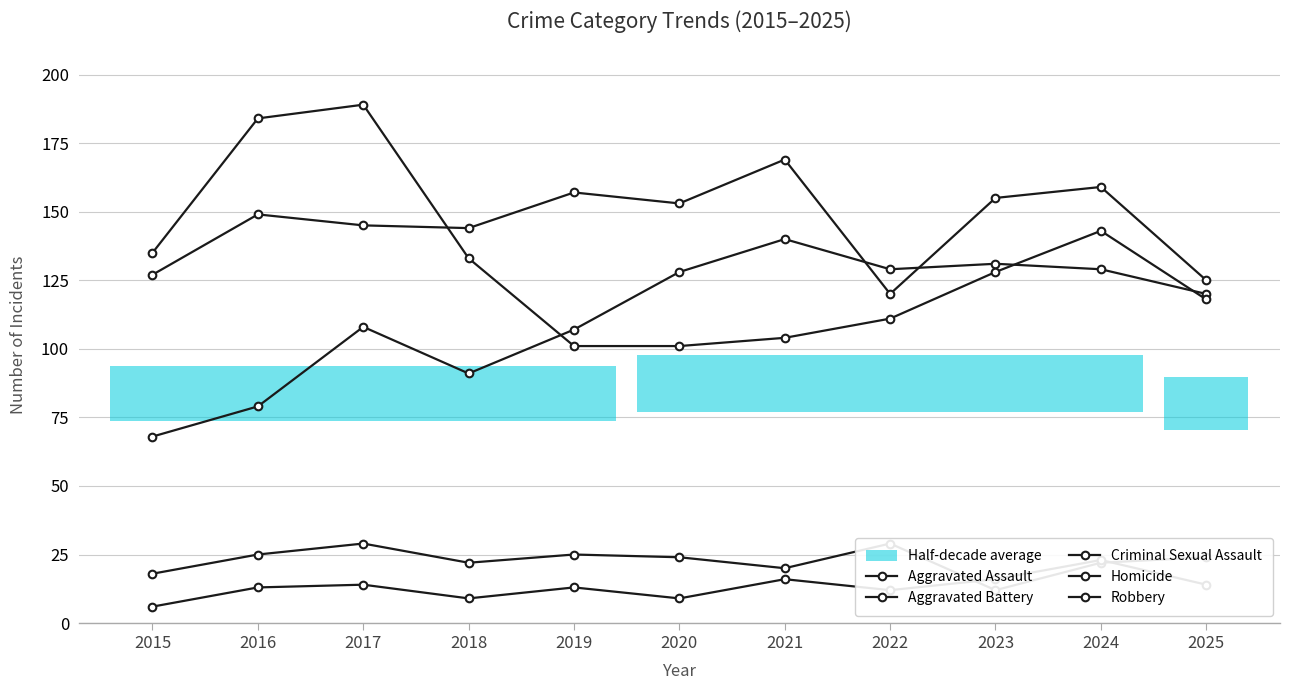

Count the Homicide values in the range 9 to 16.

9